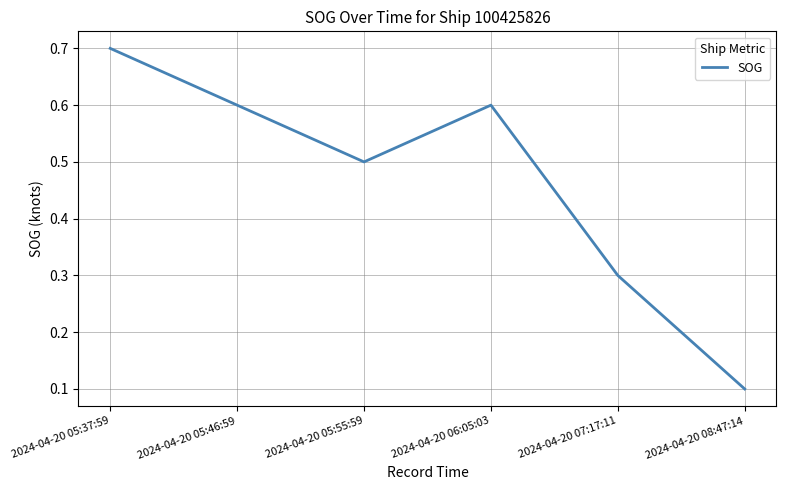

How many categories are shown in the chart?

6